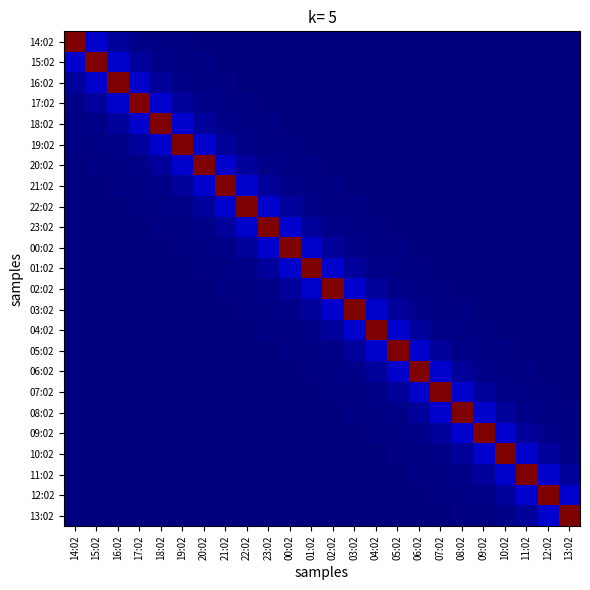

At 16:02, list the series in order from largest to smallest.

16:02, 15:02, 17:02, 14:02, 18:02, 19:02, 20:02, 21:02, 00:02, 23:02, 01:02, 13:02, 11:02, 22:02, 02:02, 09:02, 10:02, 03:02, 05:02, 06:02, 12:02, 04:02, 07:02, 08:02